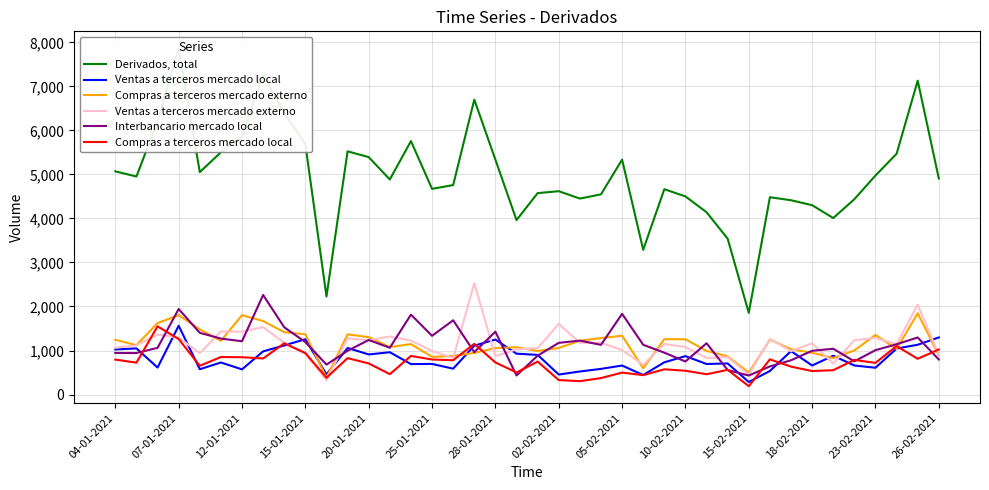

What is the difference between the maximum and second lowest values in the Derivados, total series?

5638